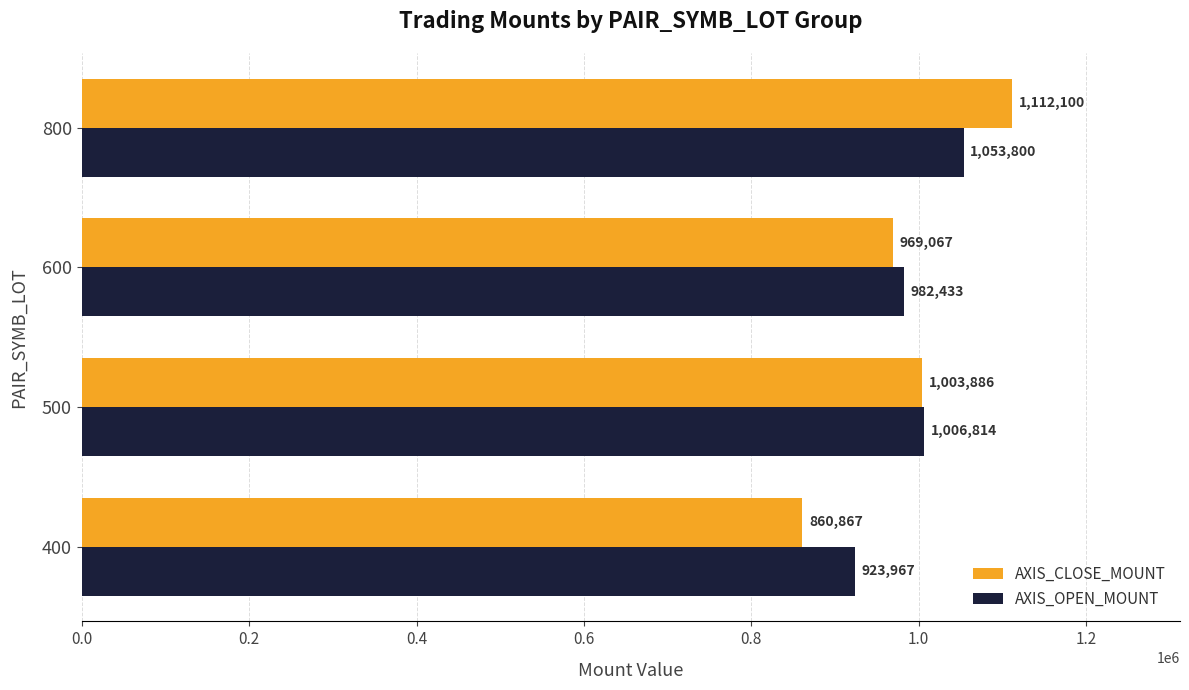

The AXIS_OPEN_MOUNT series shows 1733791.1 at 800. True or false?

False